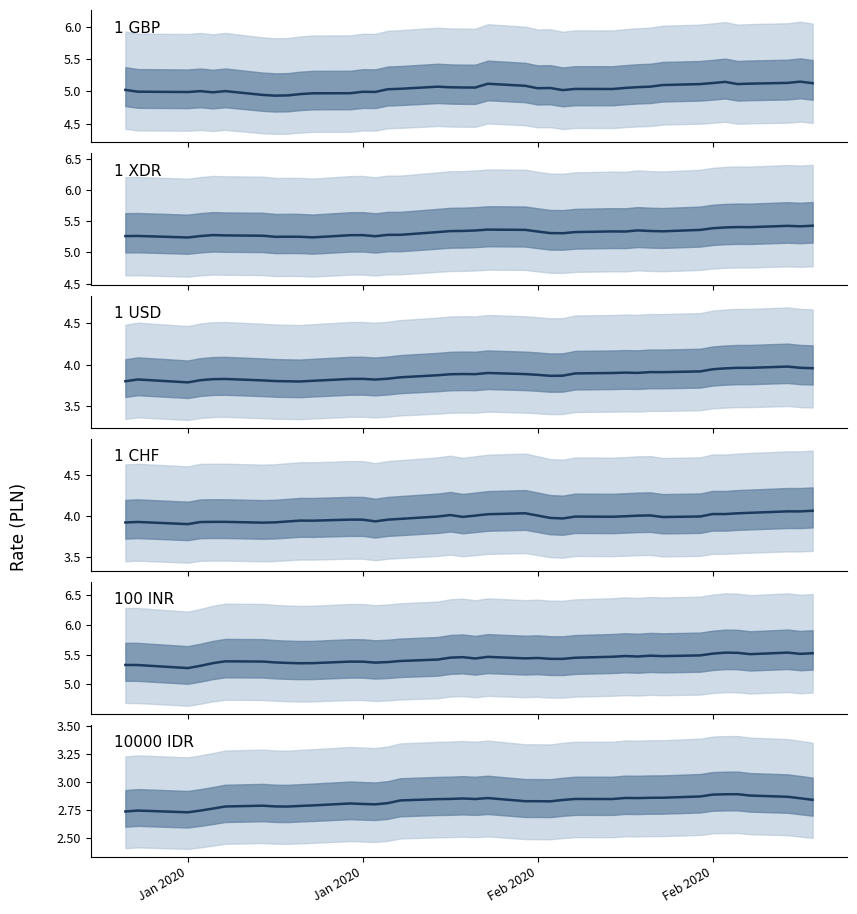

How many lines are shown in the chart?

6